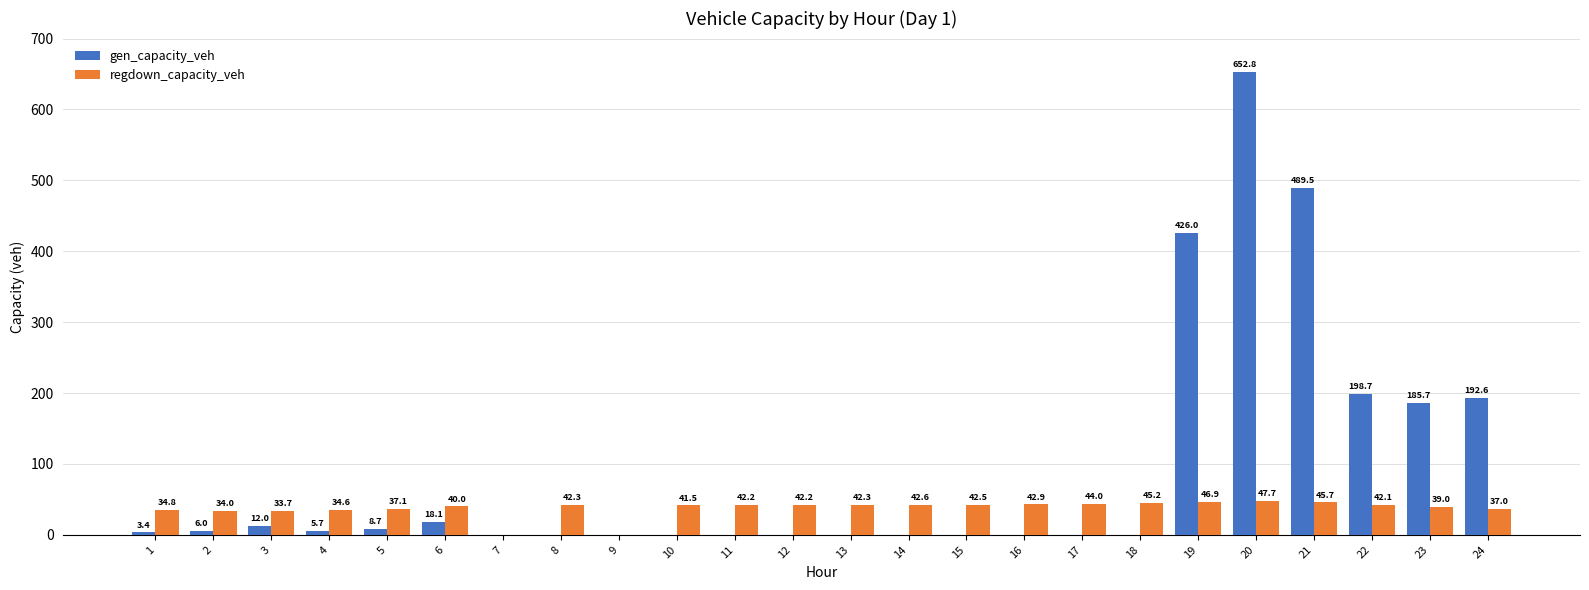

True or false: gen_capacity_veh has a value of 0.0 at 7.

True